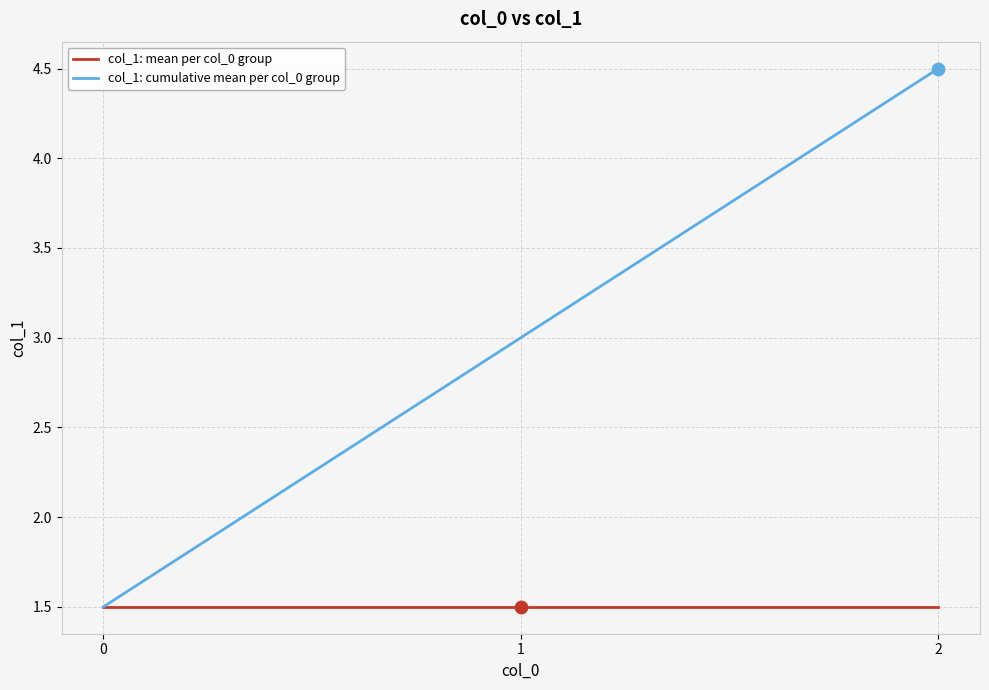

What is the difference between the highest and lowest values at 1?

1.5